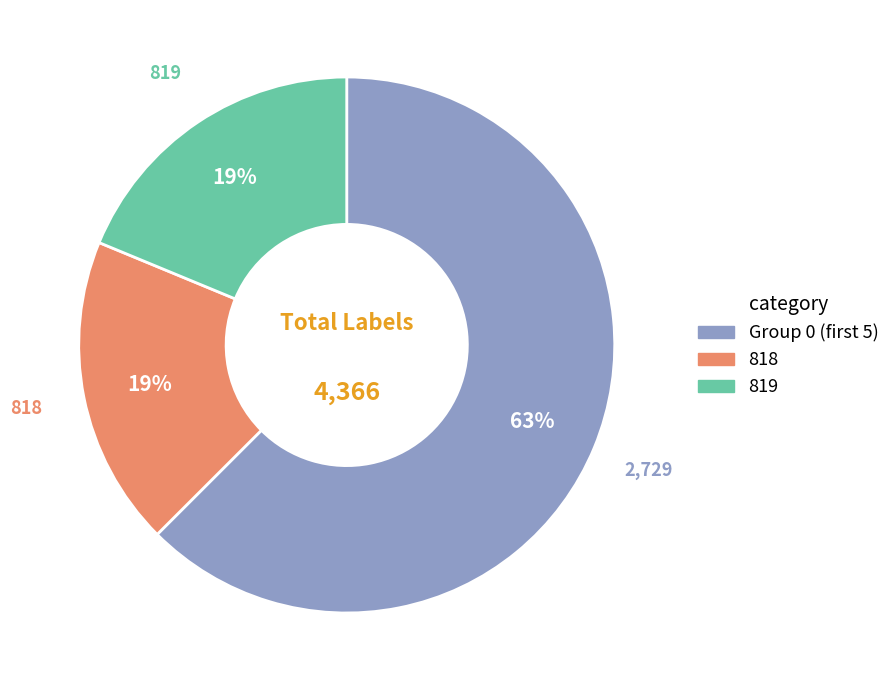

Is there a majority slice in this chart?

Yes